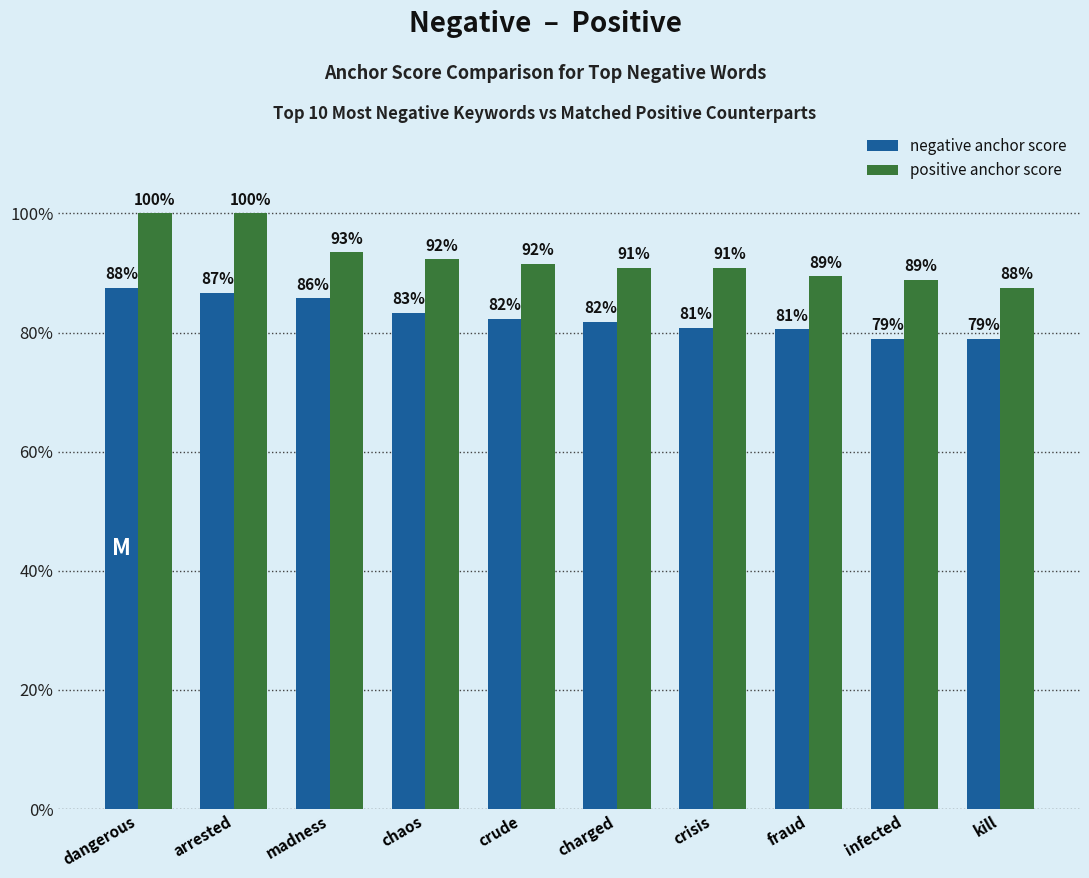

What are all the series names shown in the legend?

negative anchor score, positive anchor score